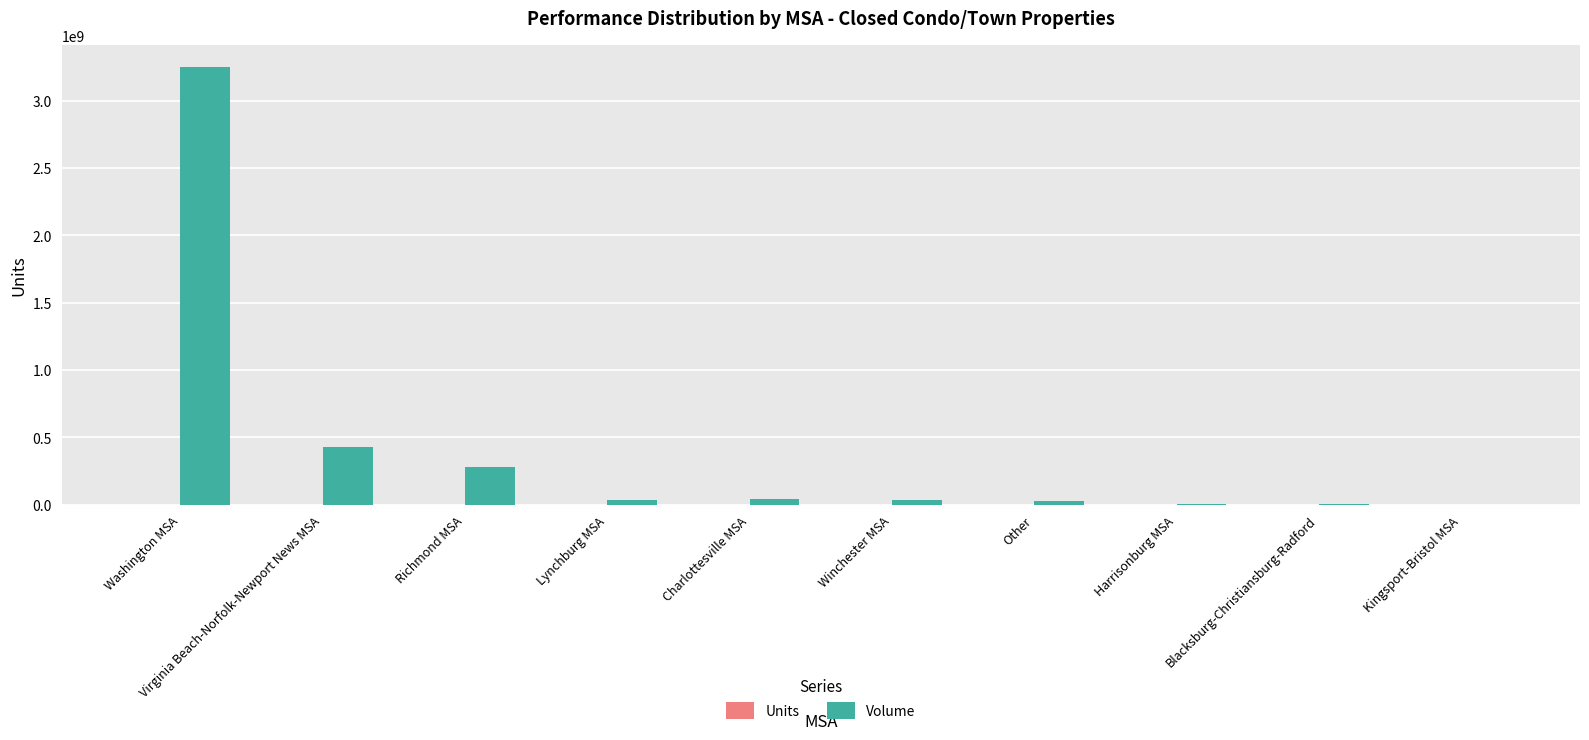

Count the number of data series in this chart.

2